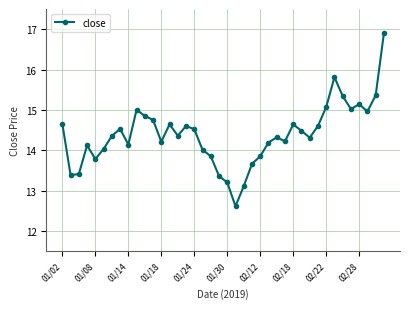

What is the value of the 15th point from the left?

14.4